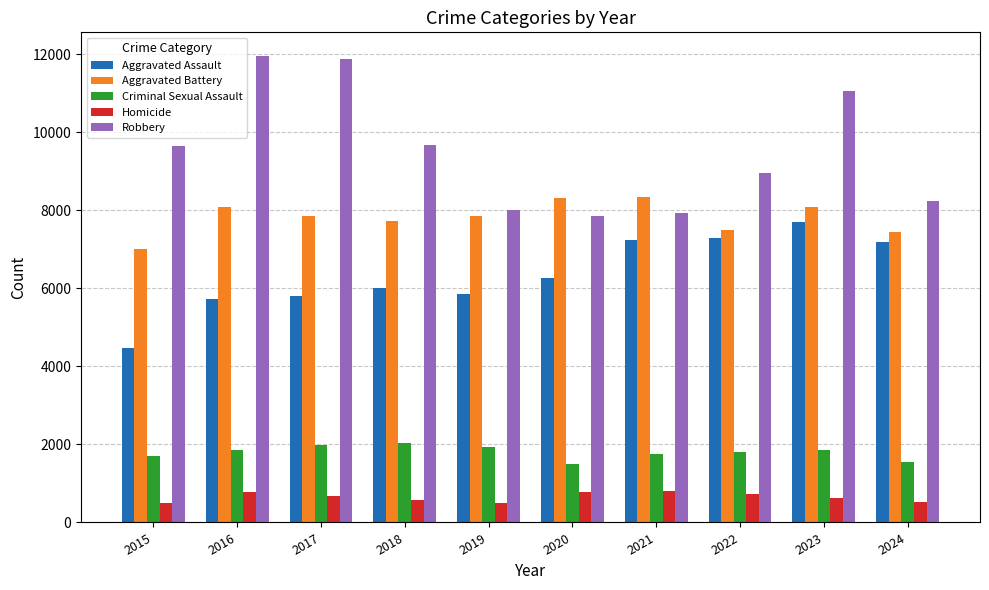

Are the bars grouped side by side (vs. stacked)?

Yes